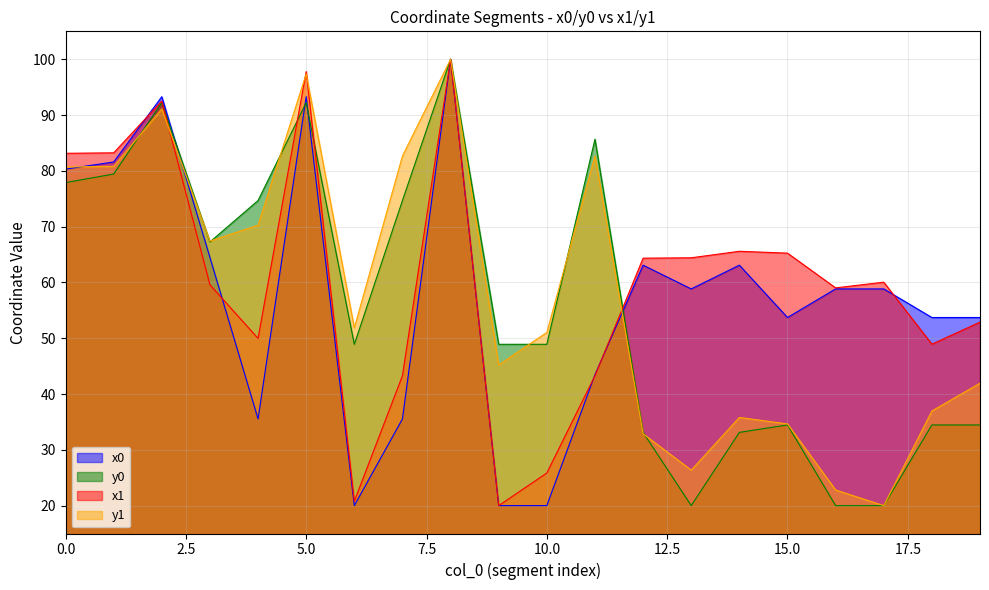

Does the chart display data point markers on the line(s)?

No